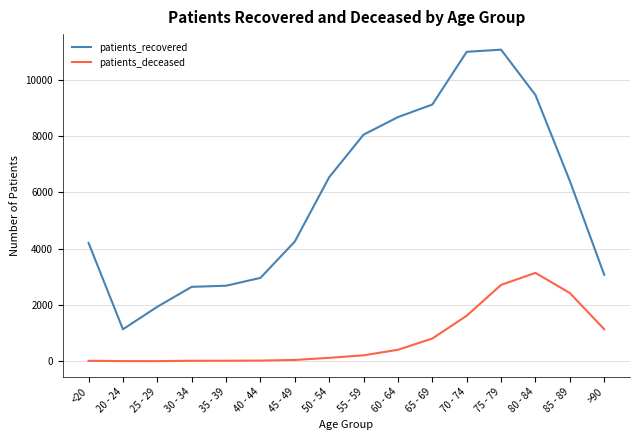

List the series in order of their overall mean, highest first.

patients_recovered, patients_deceased